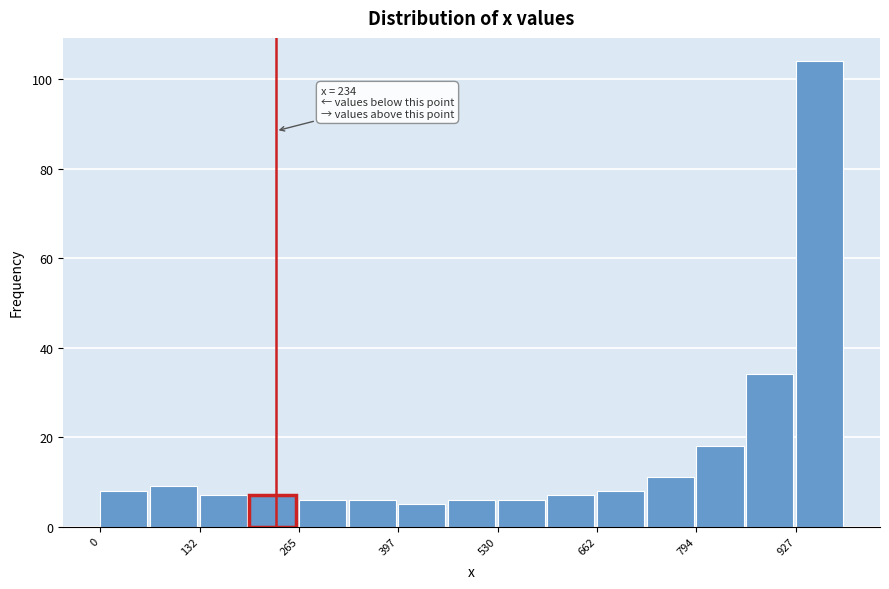

Read against the x-axis, roughly where is the centre of the tallest bar?

960